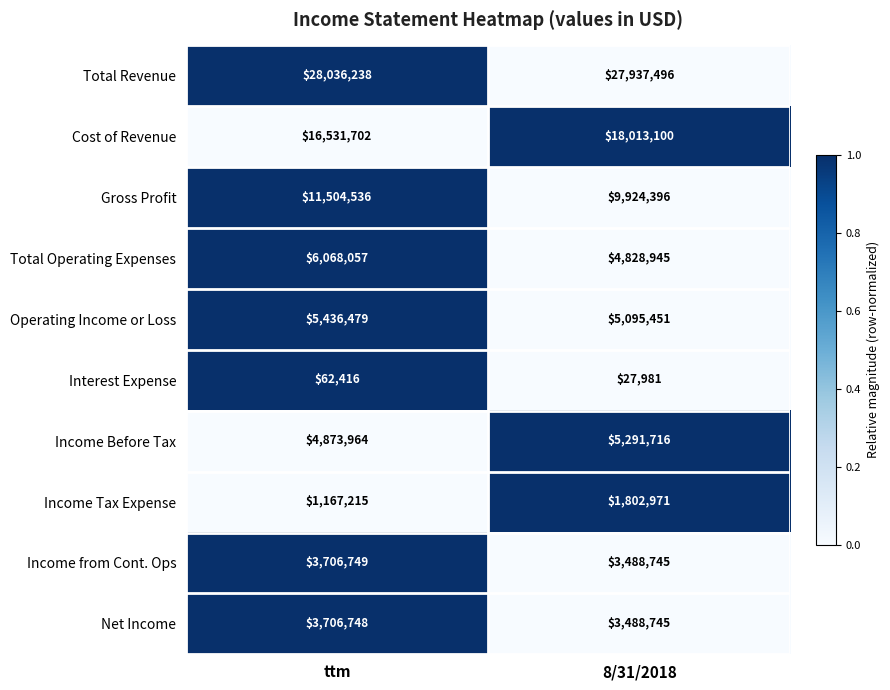

At ttm, list the series in order from smallest to largest.

Interest Expense, Income Tax Expense, Net Income, Income from Cont. Ops, Income Before Tax, Operating Income or Loss, Total Operating Expenses, Gross Profit, Cost of Revenue, Total Revenue